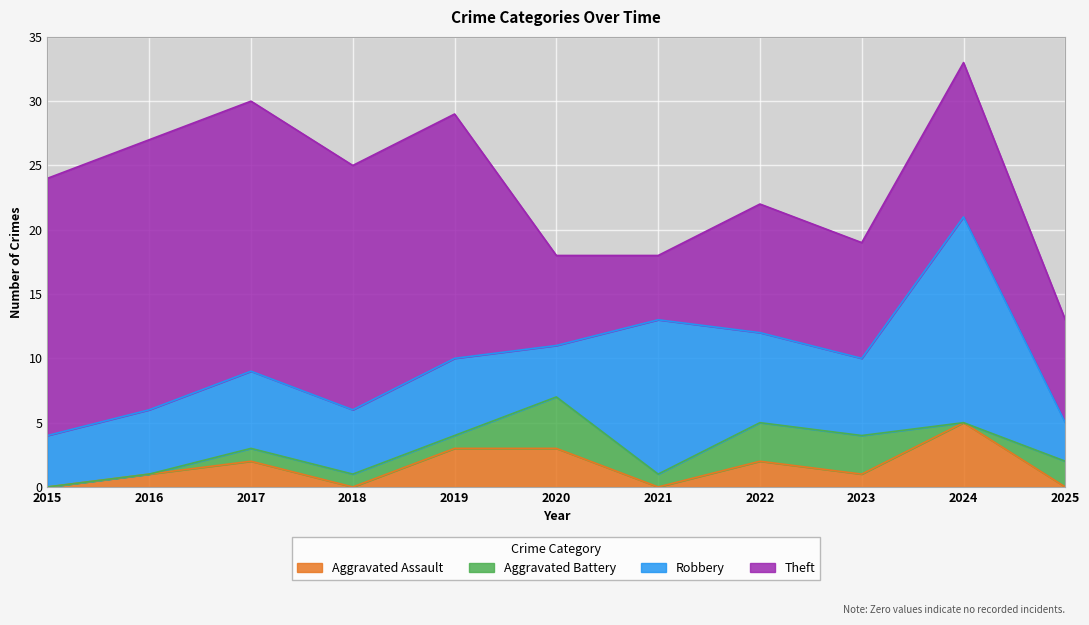

At which category is the sum across all series the highest?

2024